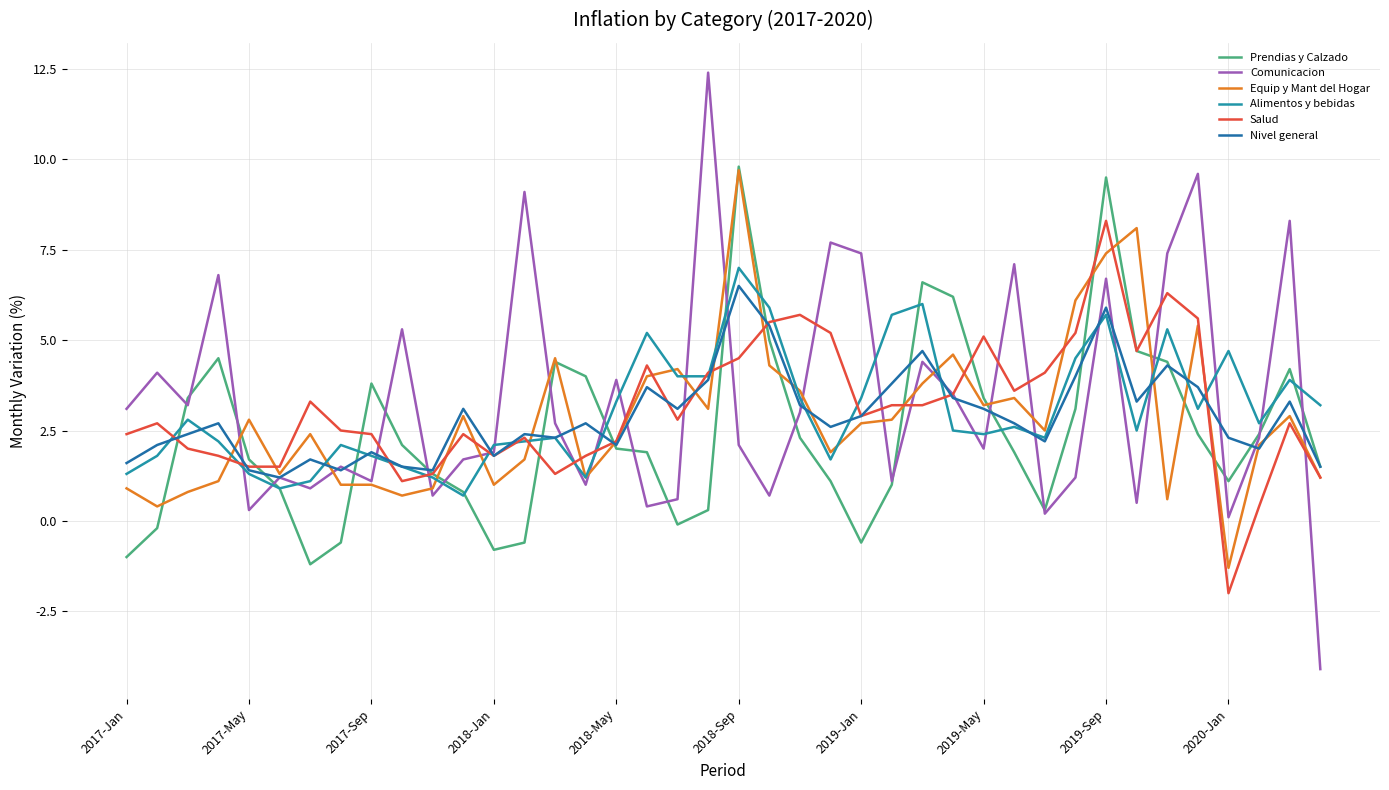

Which series has the widest spread of values?

Comunicacion